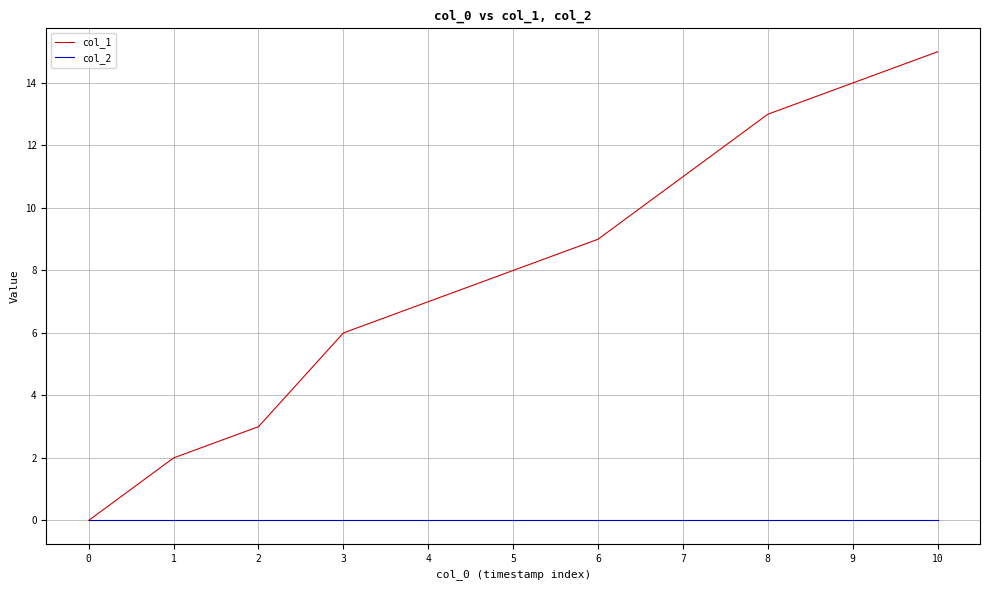

Rank the series by their maximum value, from lowest to highest.

col_2, col_1